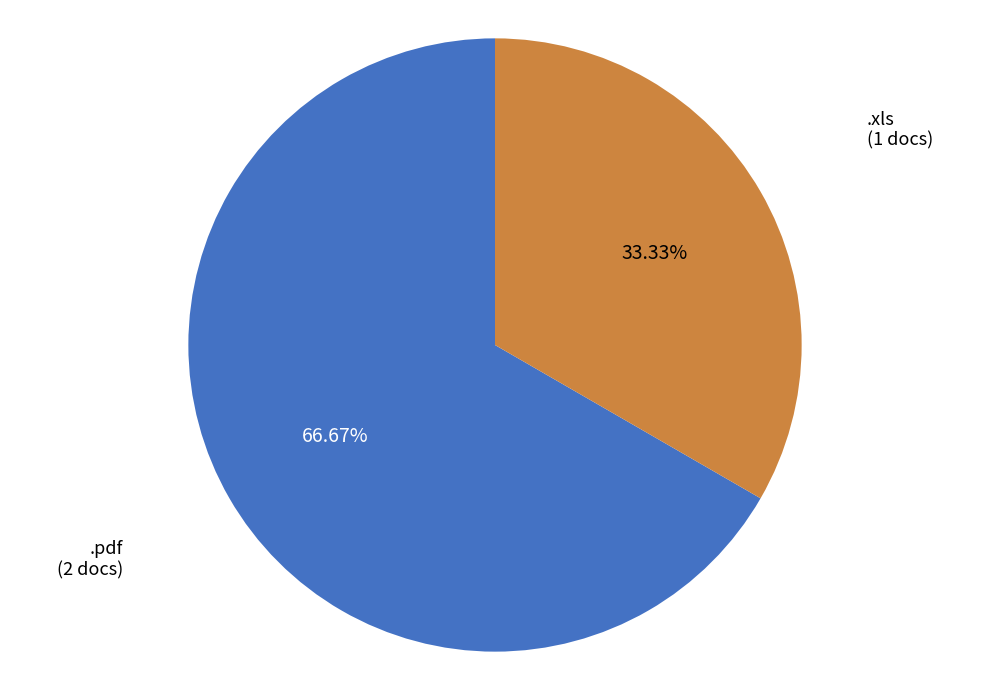

Does any single category account for the majority?

Yes